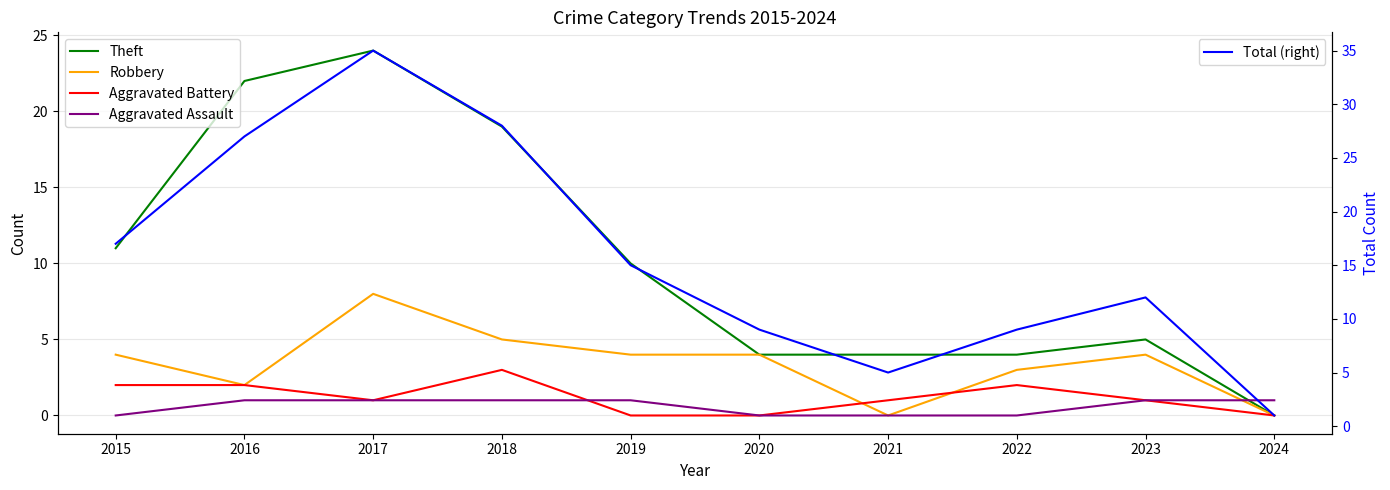

At 2017, list the series in order from largest to smallest.

Total (right), Theft, Robbery, Aggravated Battery, Aggravated Assault